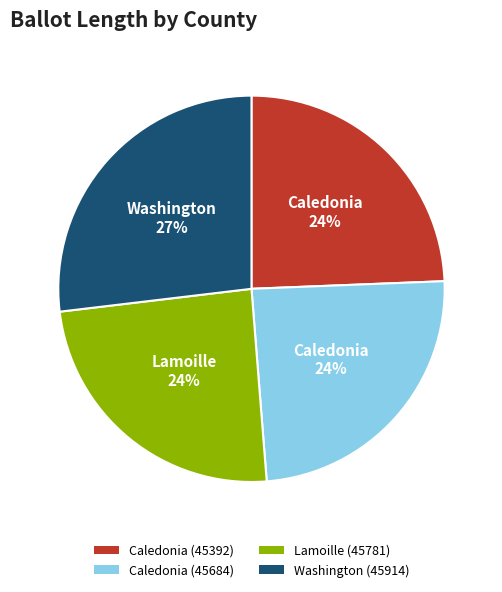

True or false: Caledonia (45392) accounts for 24% of the total.

True